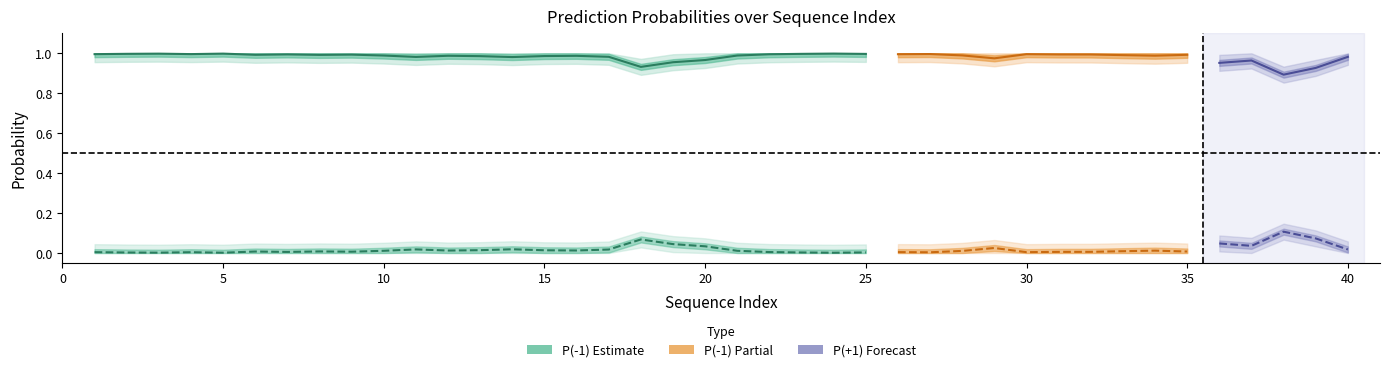

Rank the categories by P(-1) value from highest to lowest.

24, 5, 3, 2, 23, 25, 27, 4, 1, 30, 26, 22, 7, 31, 32, 9, 6, 35, 8, 33, 28, 21, 10, 34, 12, 16, 15, 13, 17, 40, 11, 14, 29, 20, 37, 19, 36, 18, 39, 38